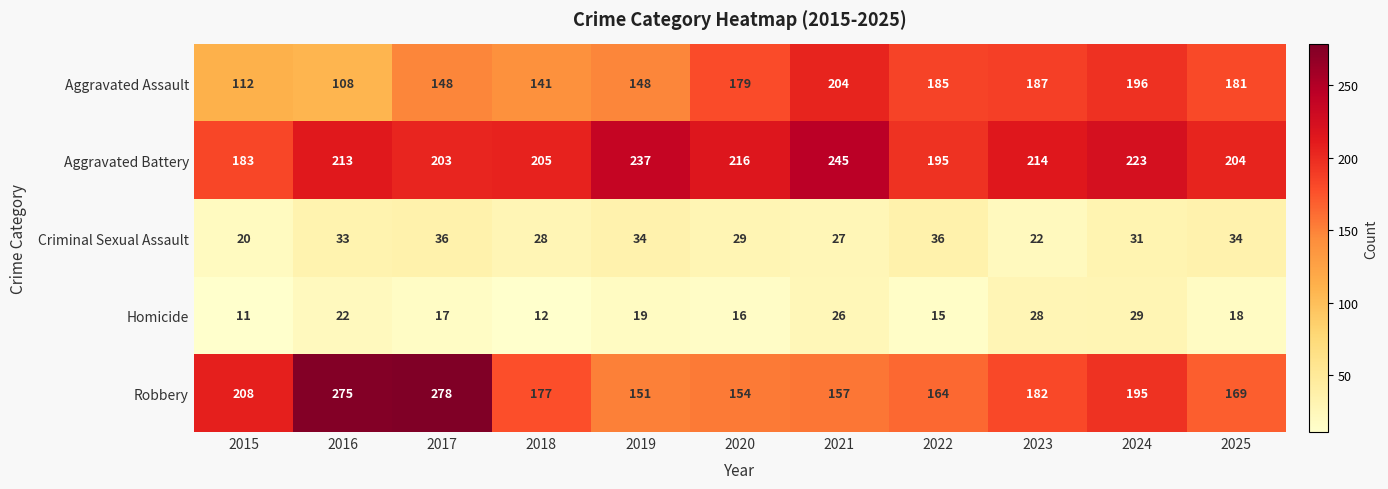

What is the average value of the Aggravated Assault series?

163